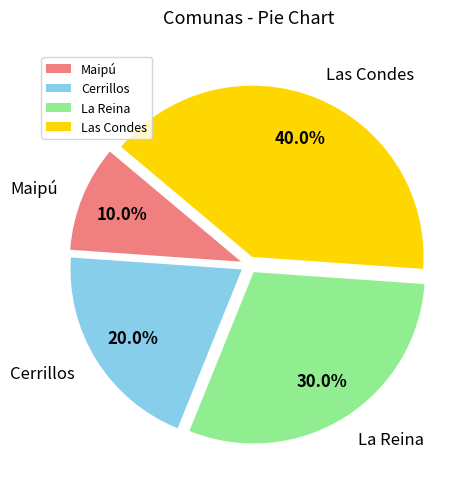

What is the smallest slice in the pie chart?

Maipú